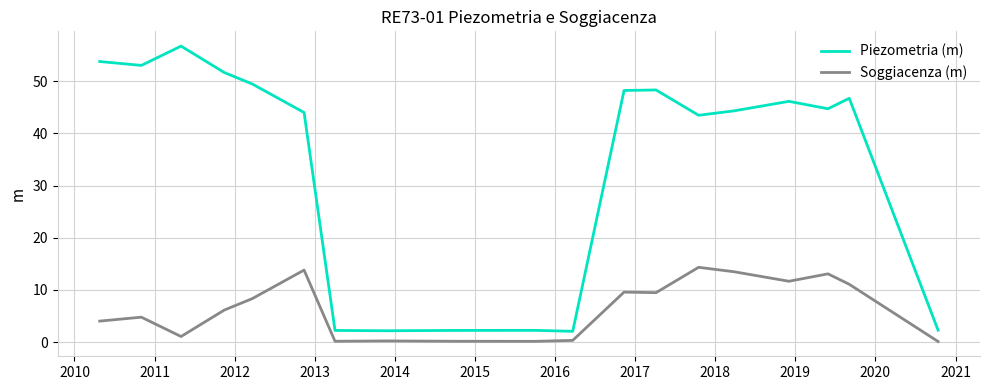

Rank the series by their maximum value, from lowest to highest.

Soggiacenza (m), Piezometria (m)